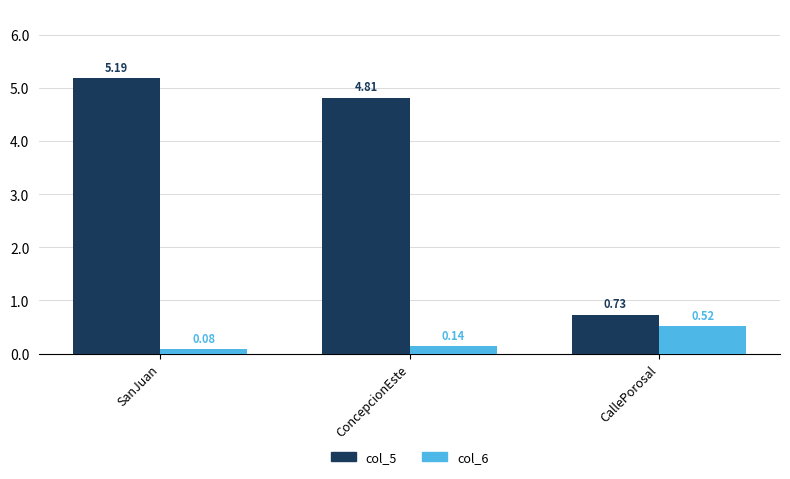

What are all the series names shown in the legend?

col_5, col_6